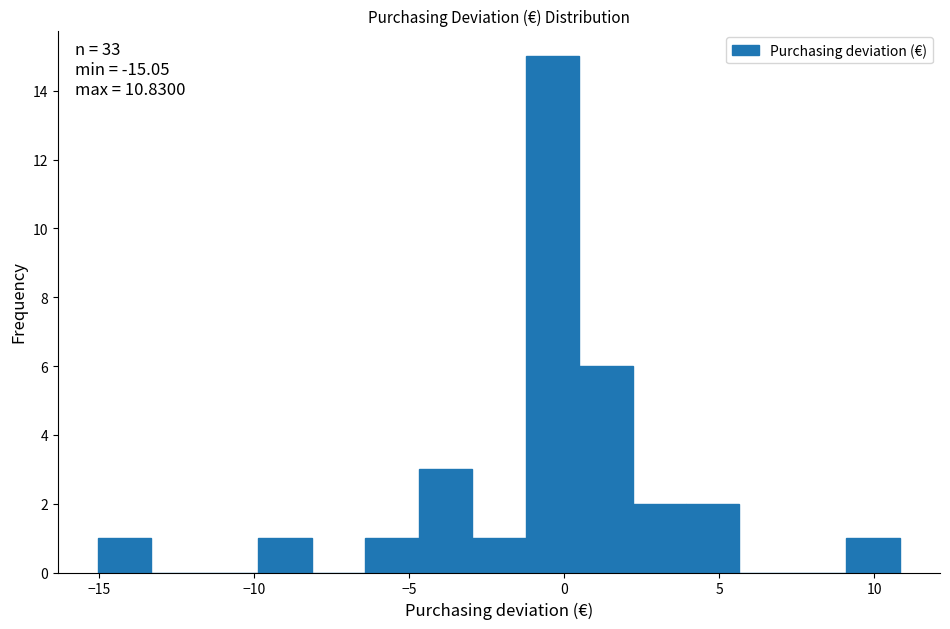

Read against the x-axis, roughly where is the centre of the tallest bar?

-0.5